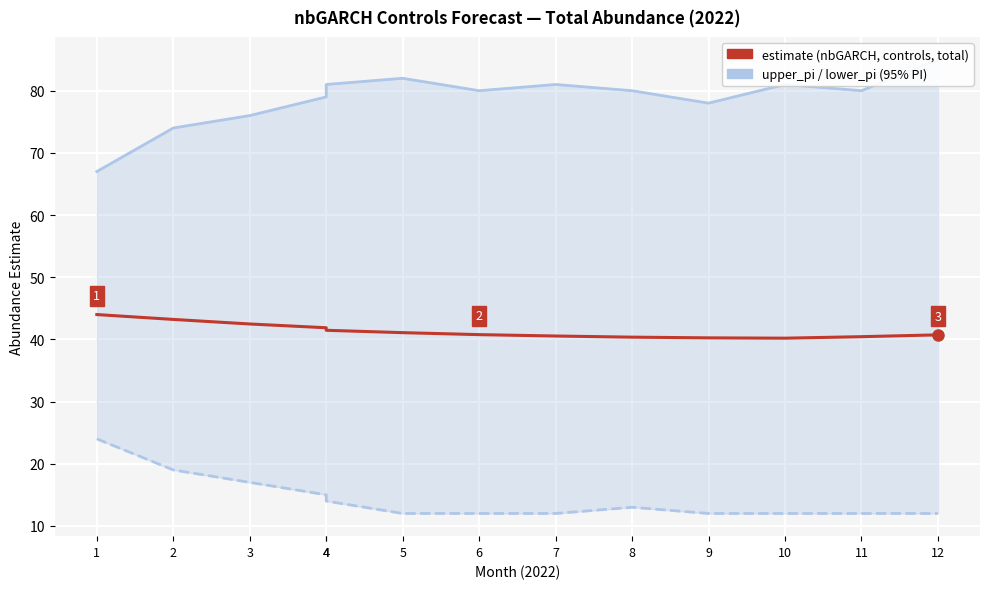

Which category has the lowest value in the estimate series?

10